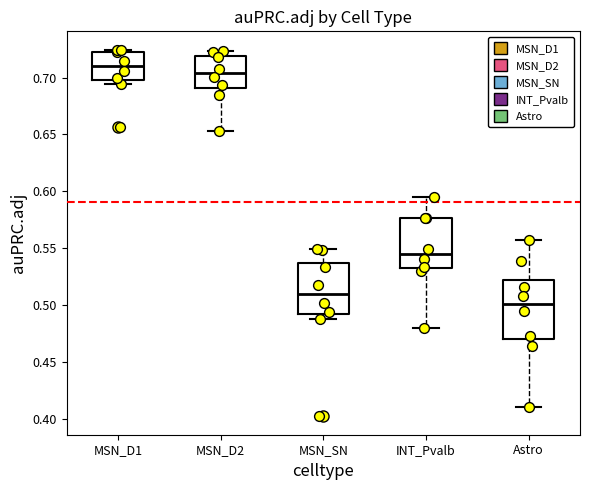

Reading left to right, transcribe this box plot: for each box, give where its median line is, the range the box spans, and where its two whiskers end, as read against the y-axis. The values are not printed on the chart, so give them approximately, as read against the axis.

MSN_D1: median 0.710, box 0.700 to 0.725, whiskers 0.695 to 0.725 (just above the box's upper edge)
MSN_D2: median 0.705, box 0.690 to 0.720, whiskers 0.655 to 0.725
MSN_SN: median 0.510, box 0.490 to 0.535, whiskers 0.485 to 0.550
INT_Pvalb: median 0.545, box 0.530 to 0.575, whiskers 0.480 to 0.595
Astro: median 0.500, box 0.470 to 0.520, whiskers 0.410 to 0.555